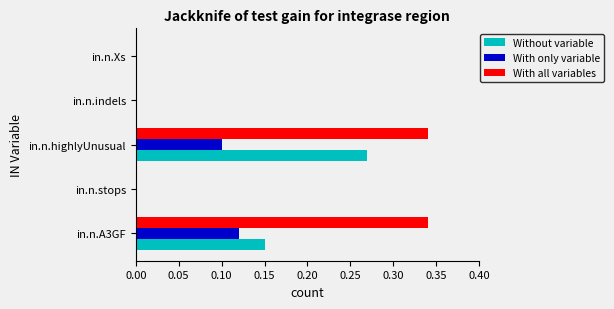

Is the value of With only variable at in.n.highlyUnusual greater than the value of With all variables at in.n.indels?

Yes